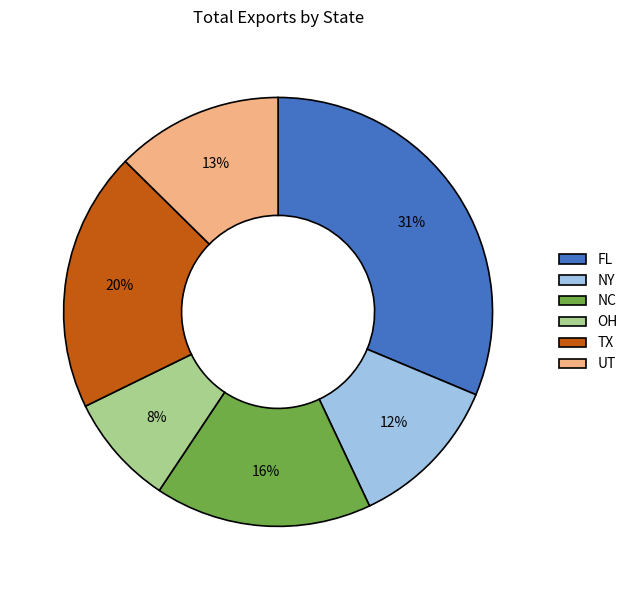

Between TX and FL, which is larger?

FL